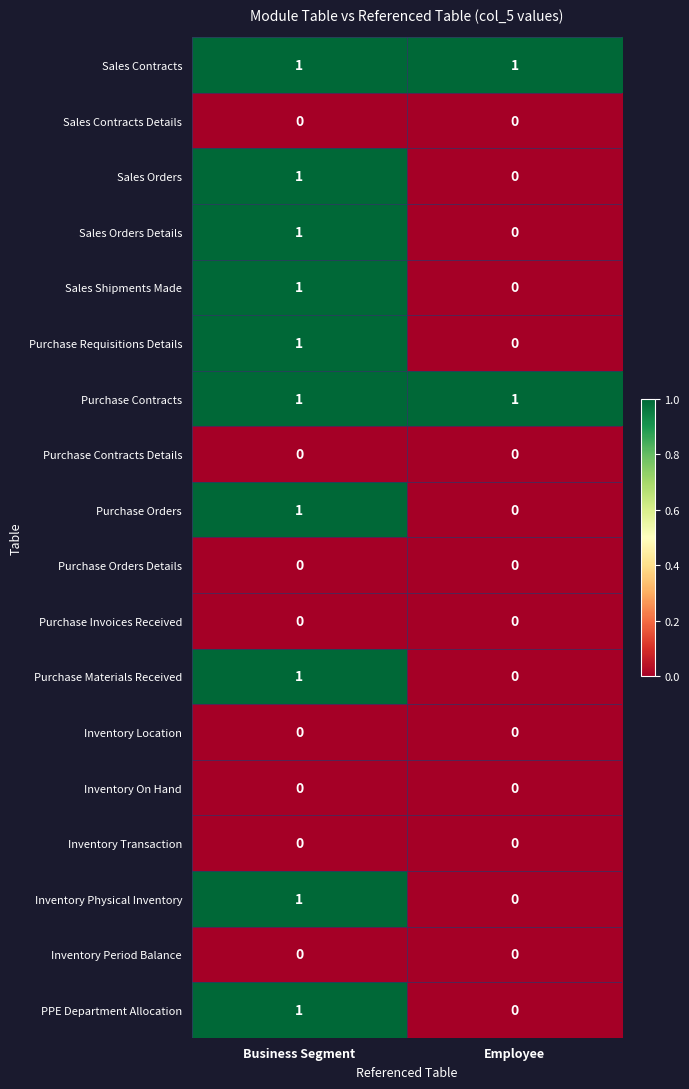

Is the value of Purchase Orders at Business Segment greater than the value of Purchase Contracts Details at Employee?

Yes